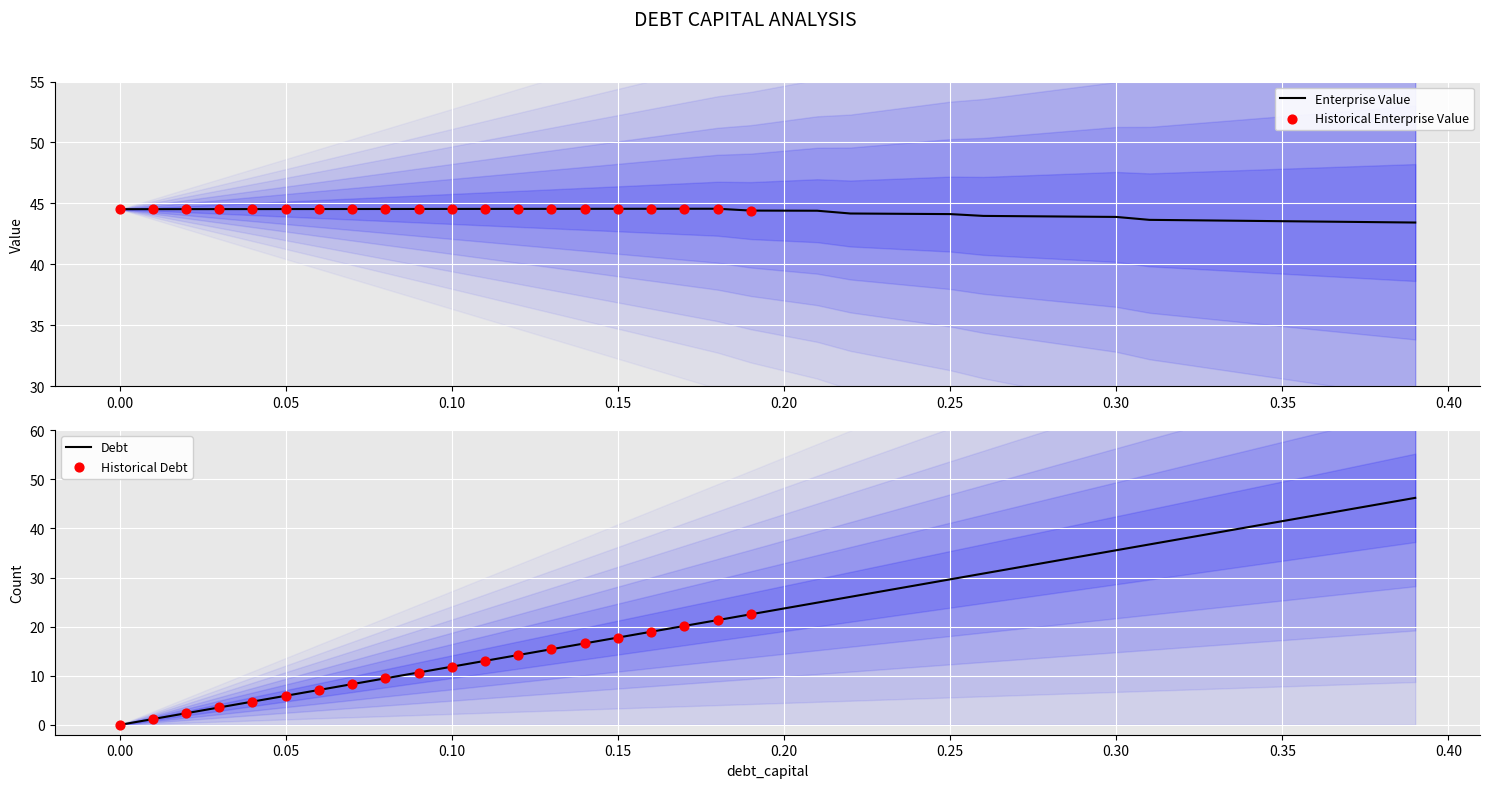

Which series reaches the maximum Y coordinate?

debt